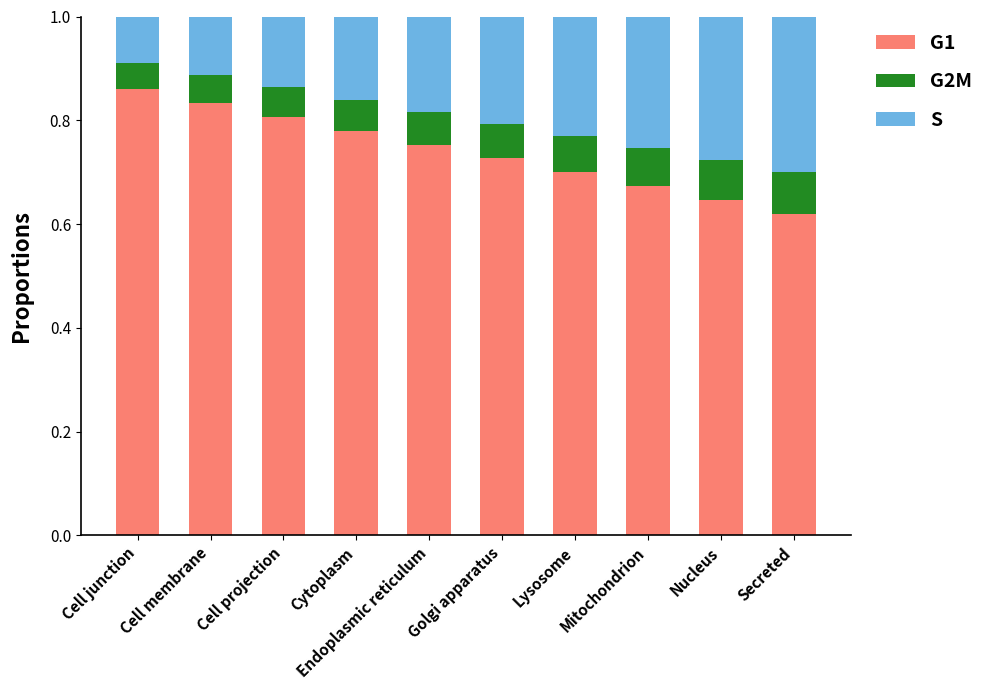

At which label does G1 reach its peak?

Cell junction